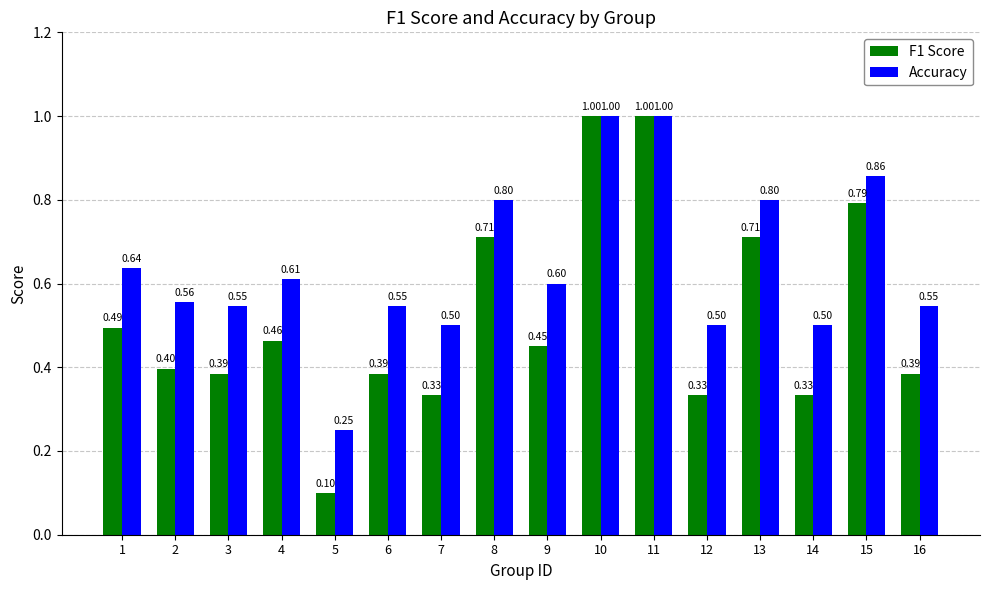

Rank the series by their average value, from highest to lowest.

Accuracy, F1 Score